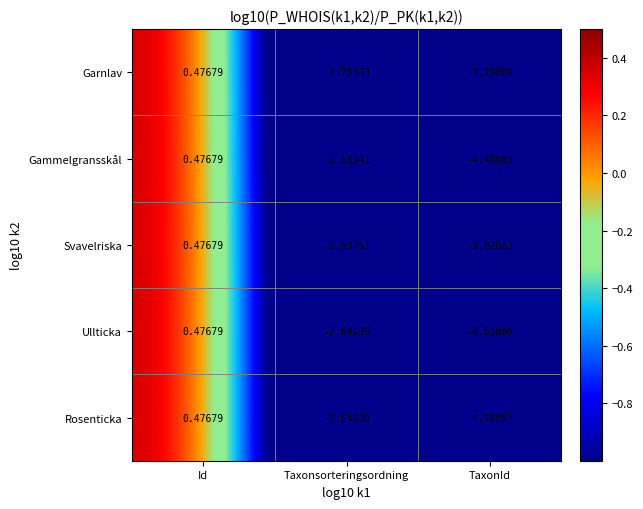

At how many categories does at least one series exceed 0?

1